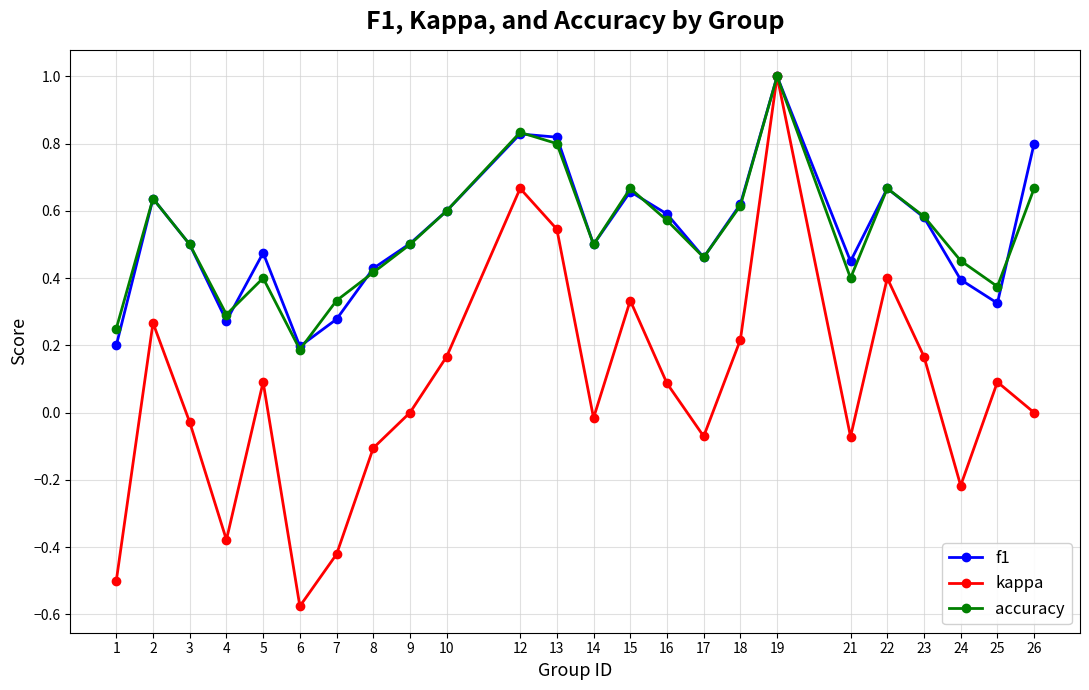

Count the number of categories in the chart.

24